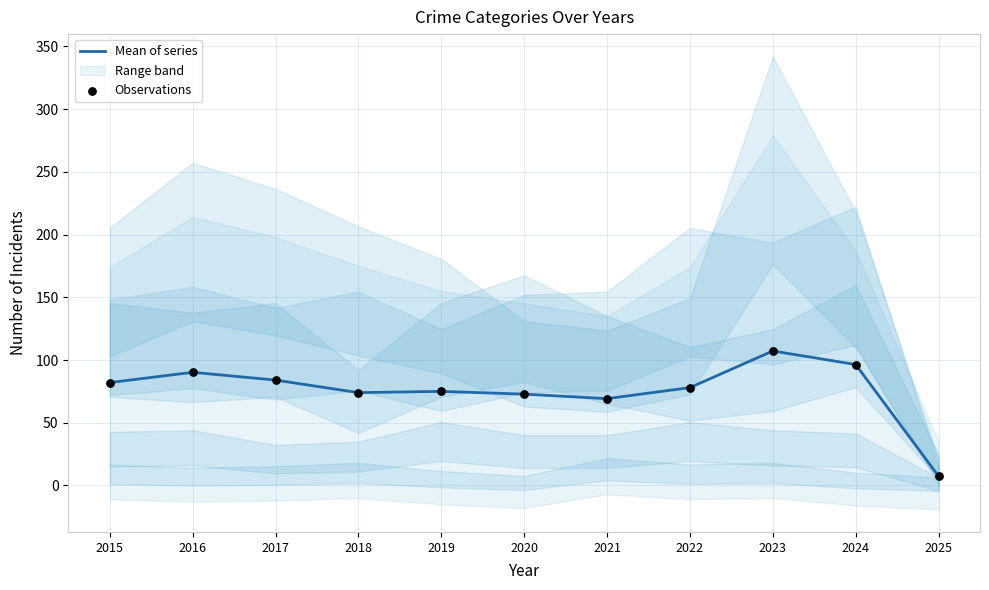

At which category is the sum across all series the highest?

2023